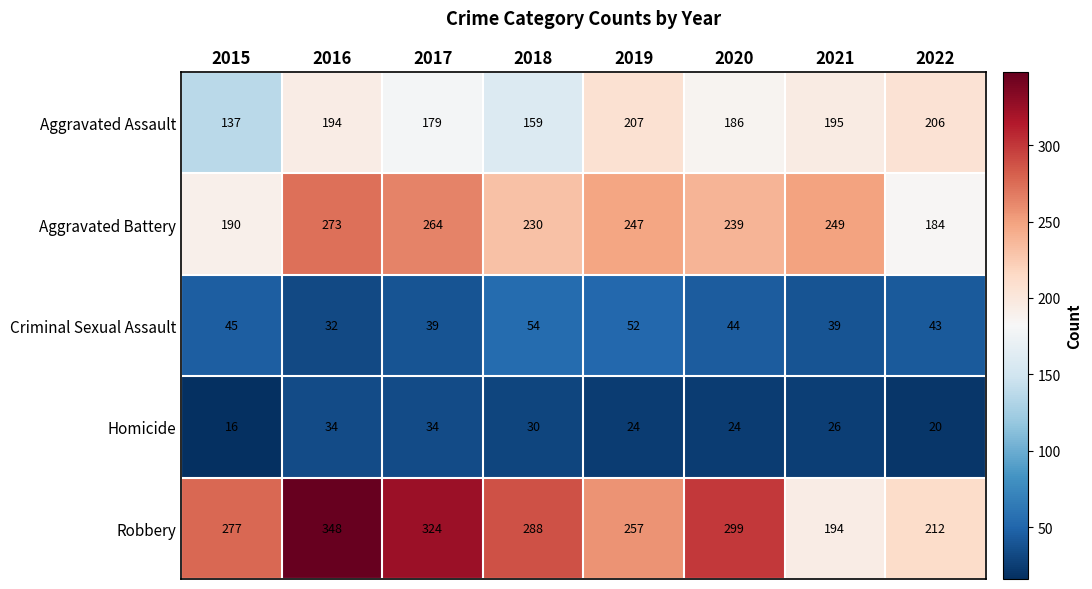

At which category is the sum across all series the highest?

2016